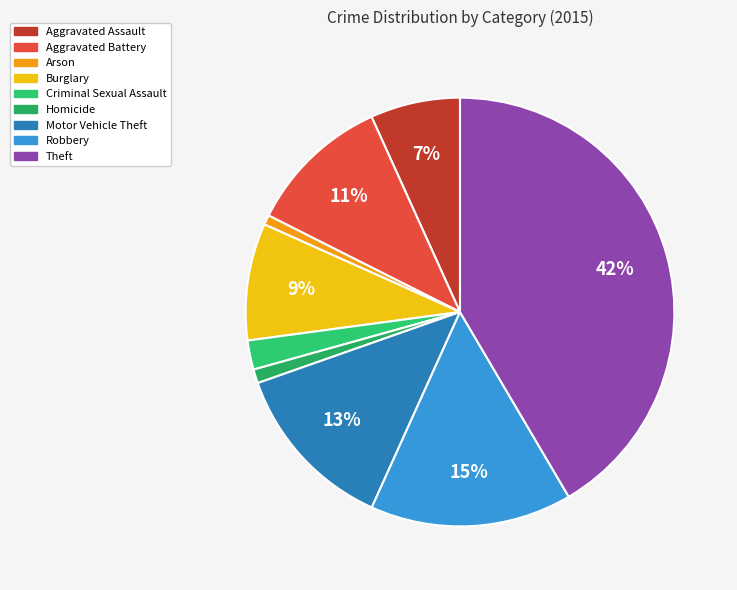

To the nearest percent, what is the difference between the largest and smallest slice percentages?

41%